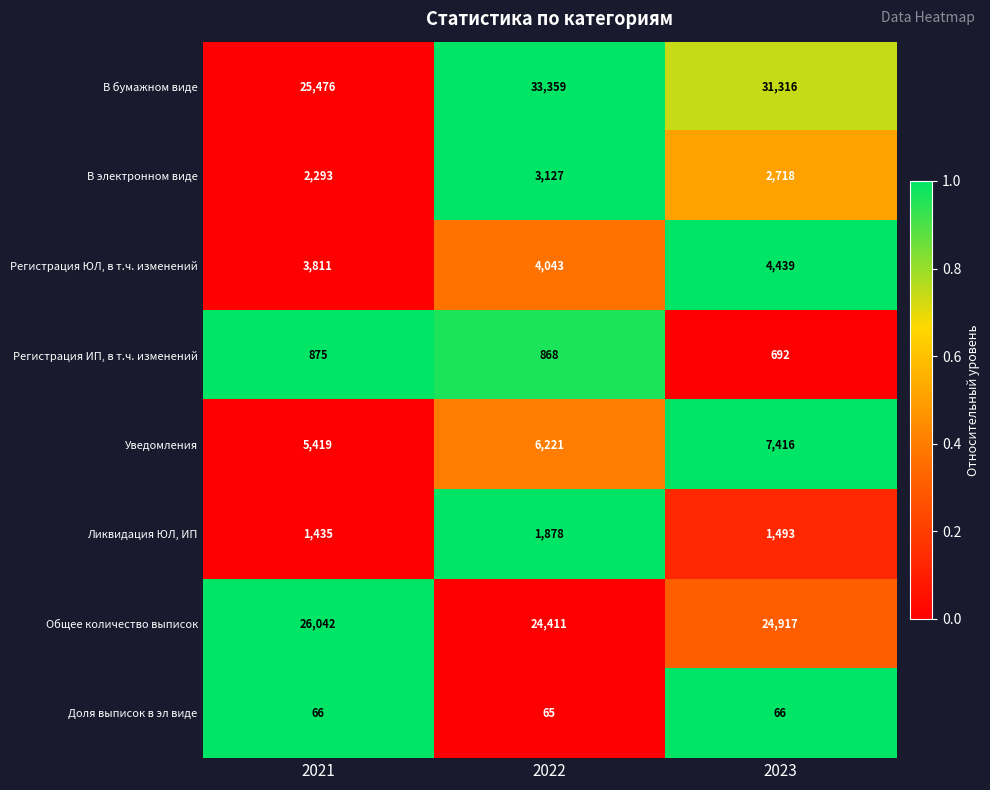

Is it true that Регистрация ИП, в т.ч. изменений equals 875 at 2021?

True